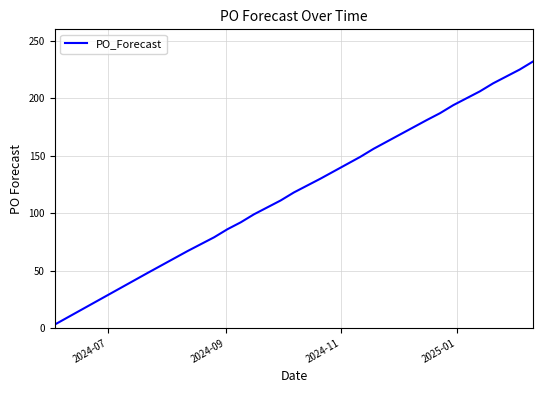

What is the difference between the maximum and minimum values?

229